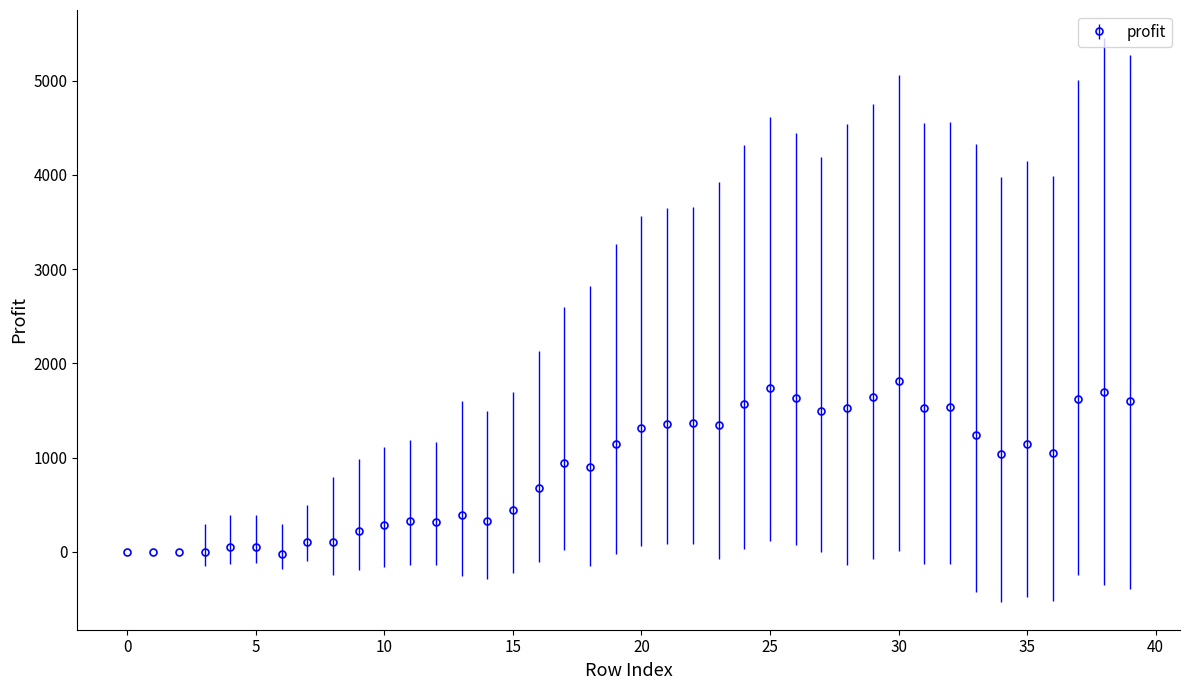

True or false: the data has more than 0 interior local peaks.

True